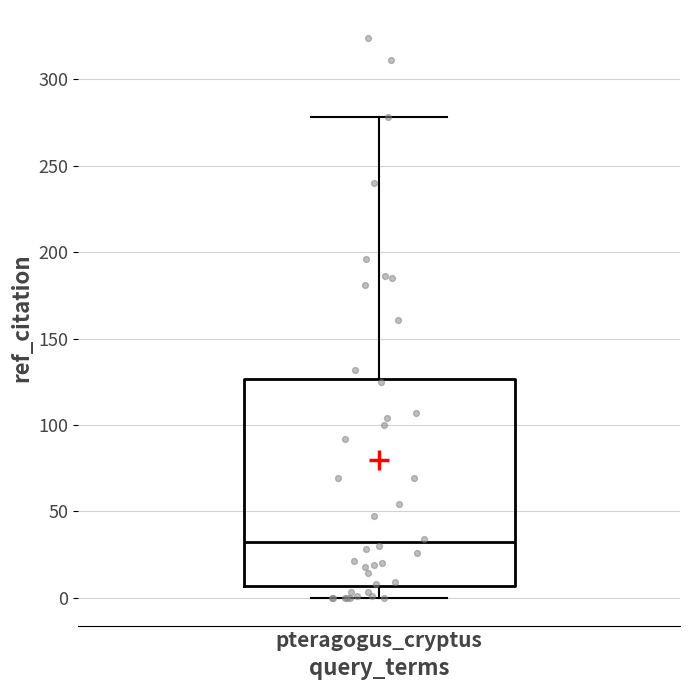

Where is the upper edge of the box for pteragogus_cryptus on the y-axis? The values are not printed on the chart, so give them approximately, as read against the axis.

125